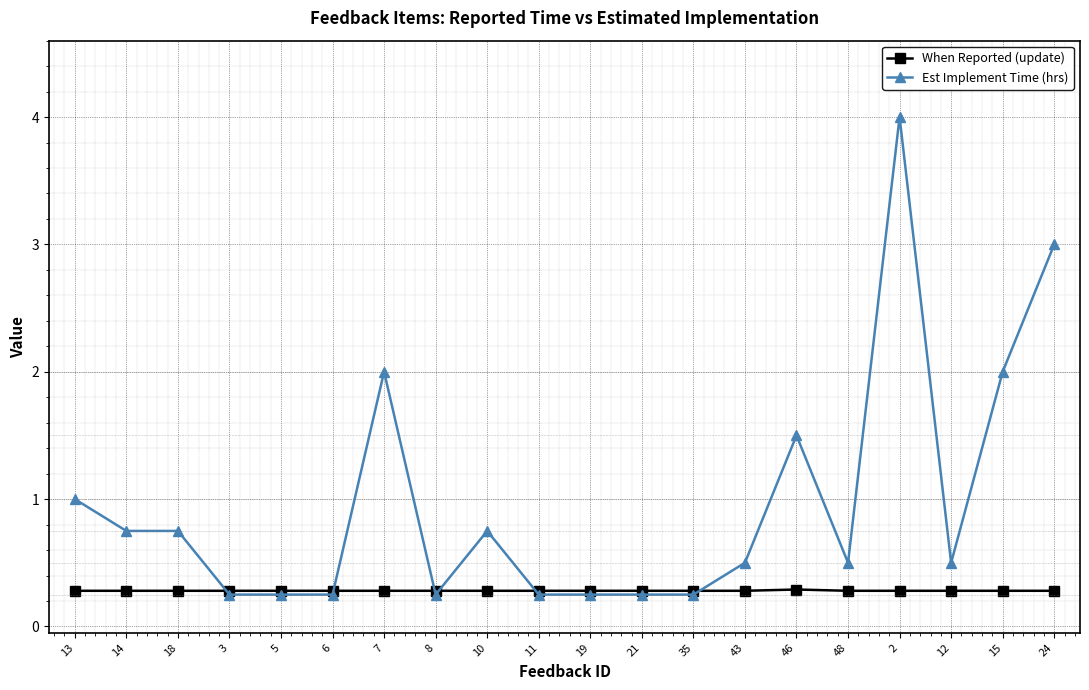

List the series in order of their overall mean, highest first.

Est Implement Time (hrs), When Reported (update)